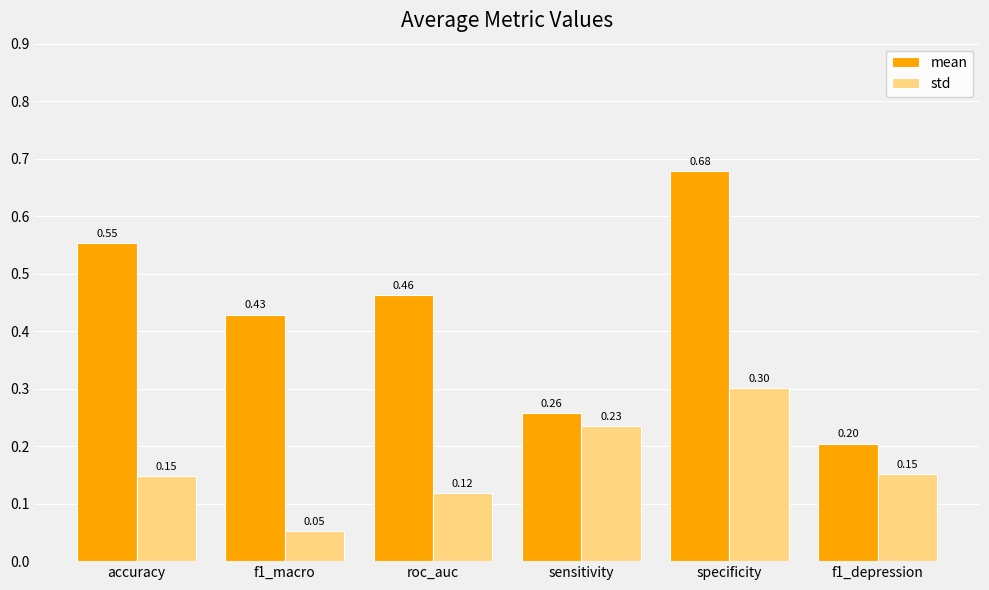

What is the sum of the std values at f1_depression and roc_auc?

0.3